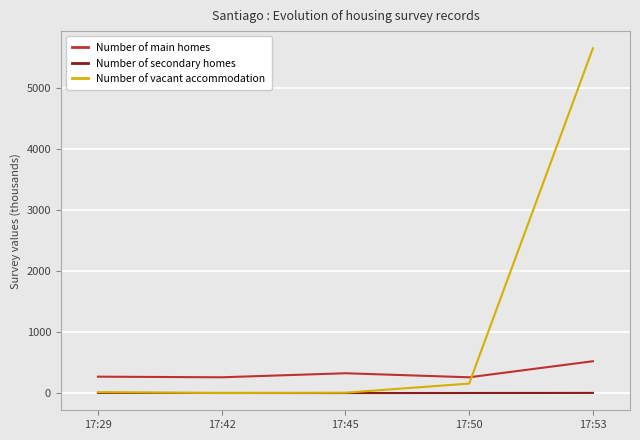

What is the maximum value shown in the chart?

5645.6